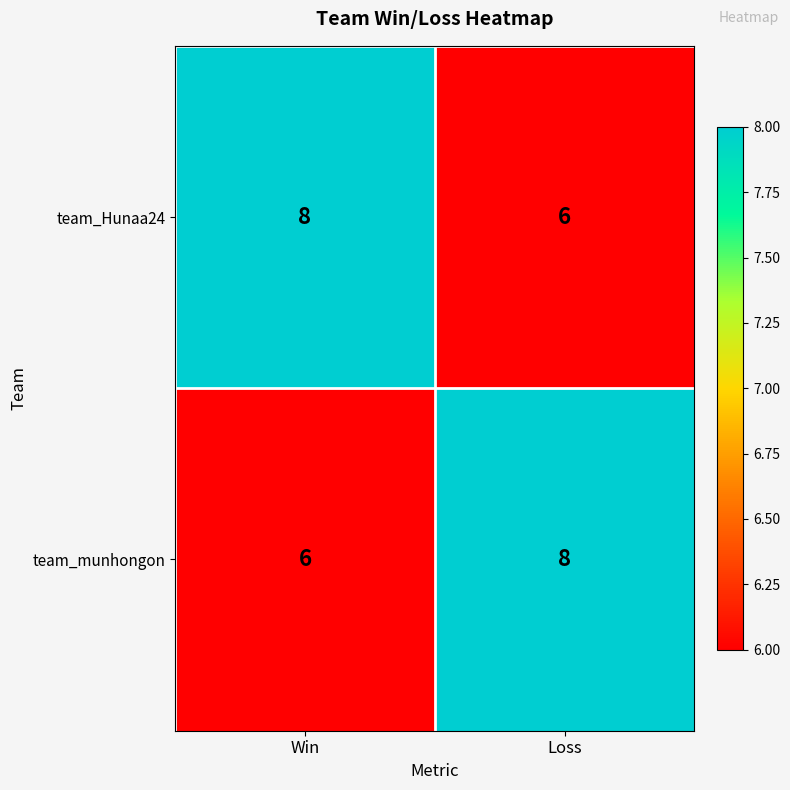

The team_Hunaa24 series shows 6 at Loss. True or false?

True